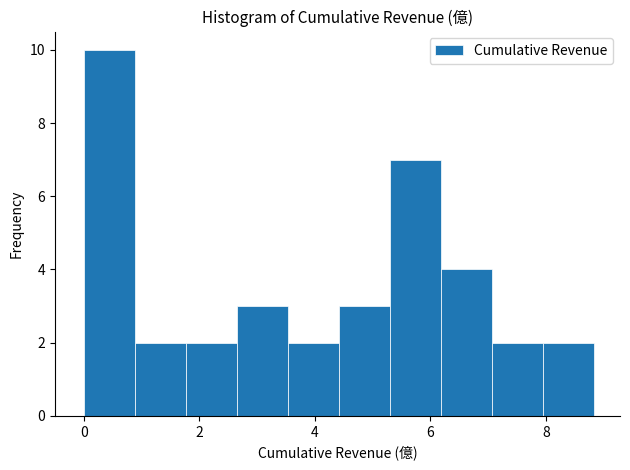

How tall is the bar that spans 3.6 to 4.4 on the x-axis? Neither the bar edges nor the heights are printed on the chart, so give them approximately, as read against the axes.

2